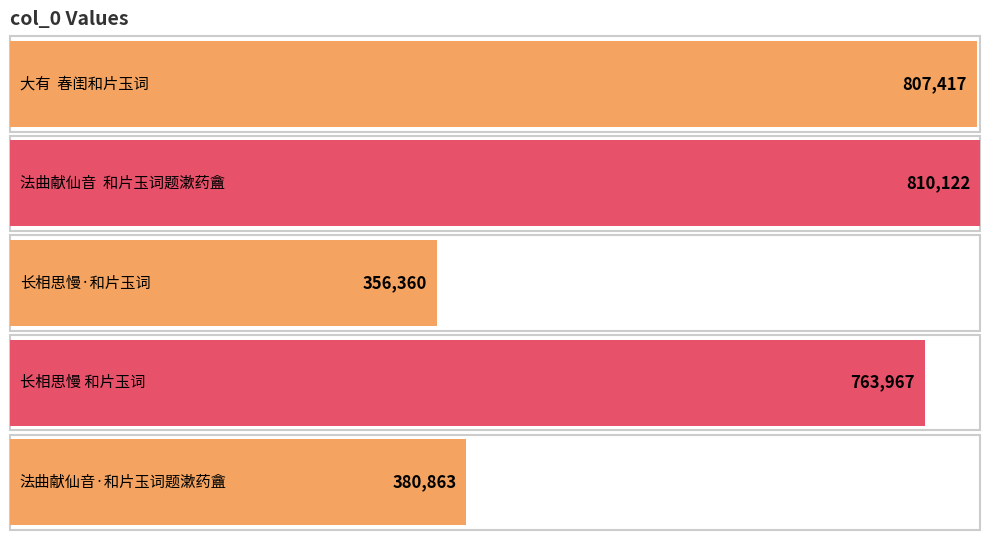

Which label corresponds to the smallest value in the chart?

长相思慢·和片玉词